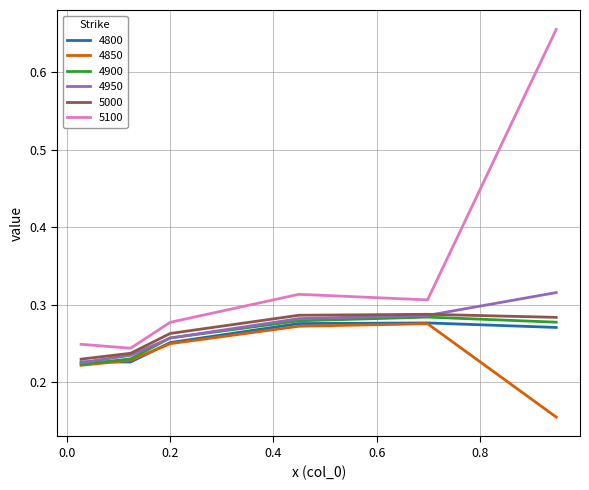

Which series has the largest total across all categories?

5100